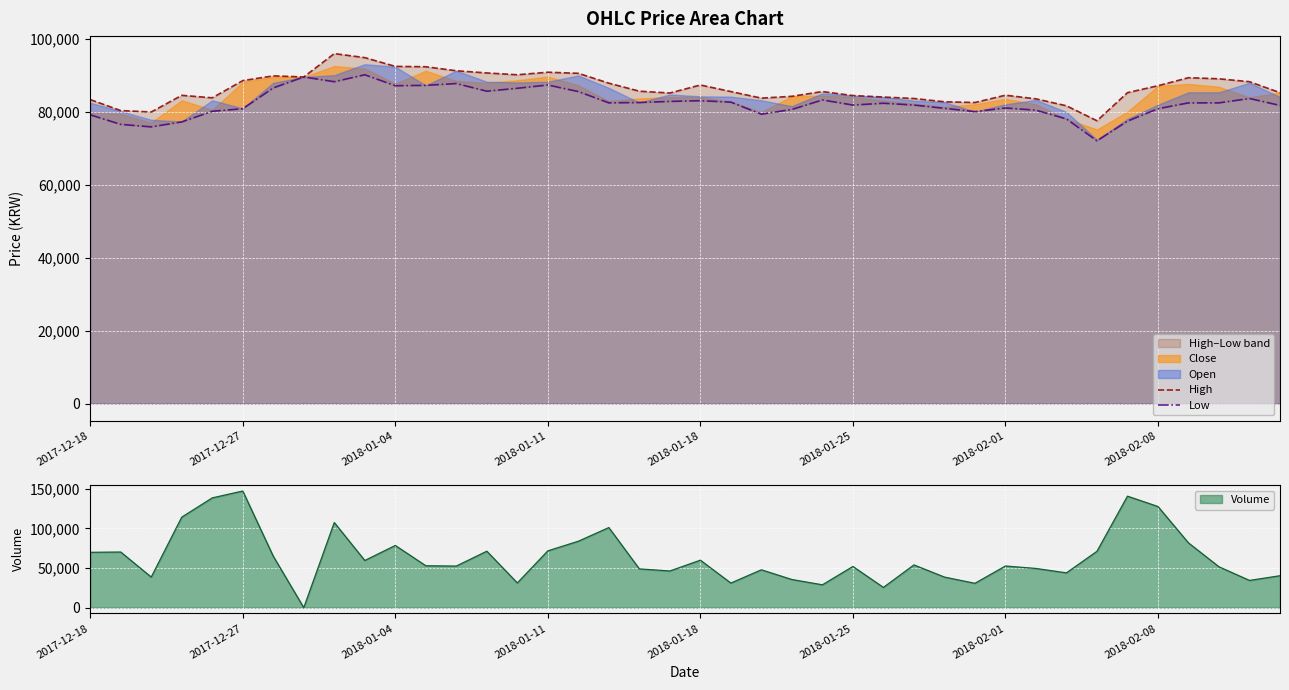

What value does the High series have at 2017-12-18?

83301